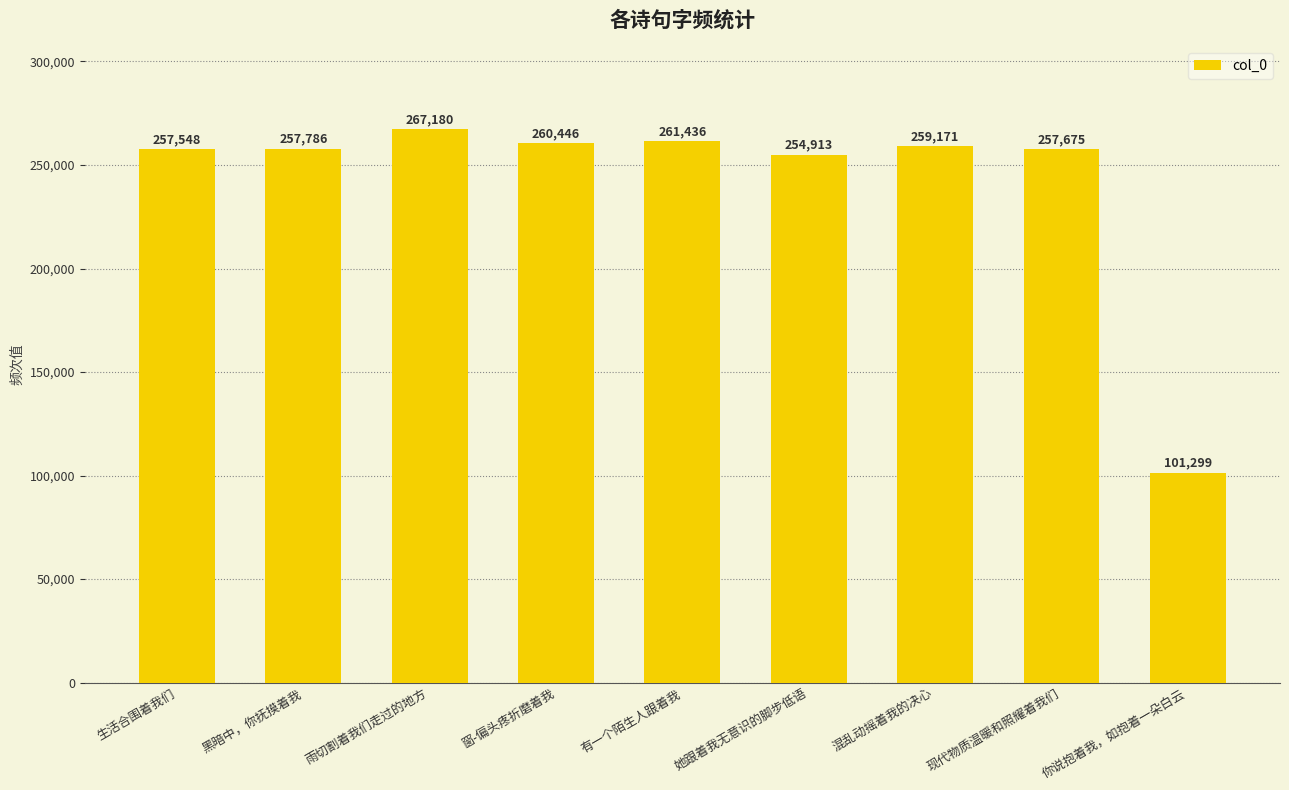

How many bars are there in total?

9